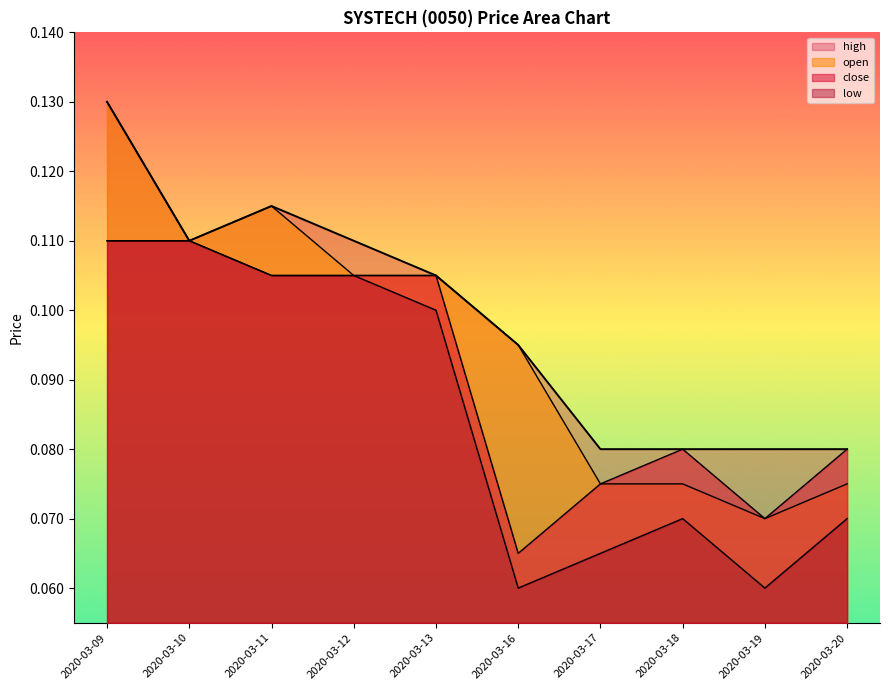

What is the value of the close point at the 9th from the left?

0.1